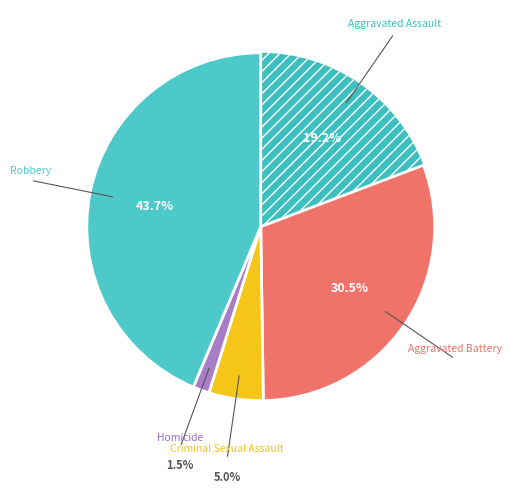

What is the largest slice in the pie chart?

Robbery